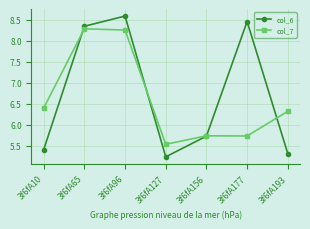

Does the chart display data point markers on the line(s)?

Yes